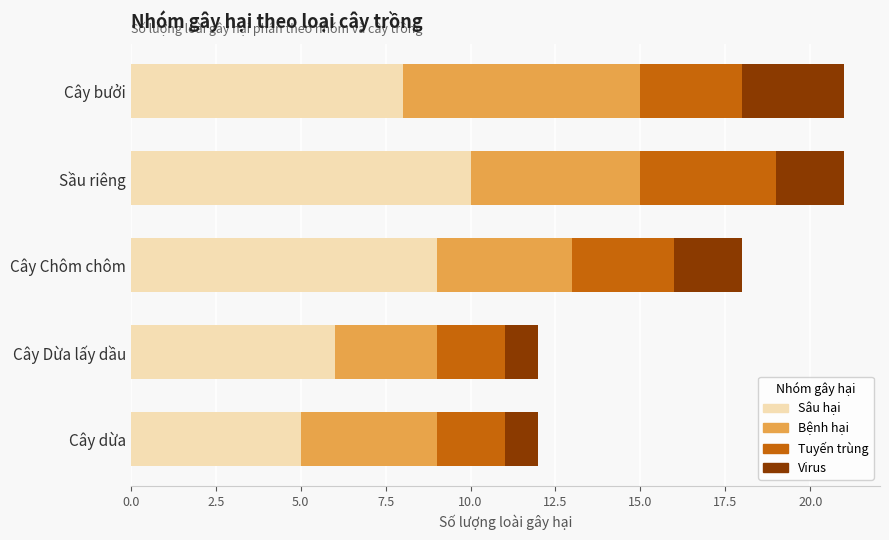

What is the sum of all Sâu hại values?

38